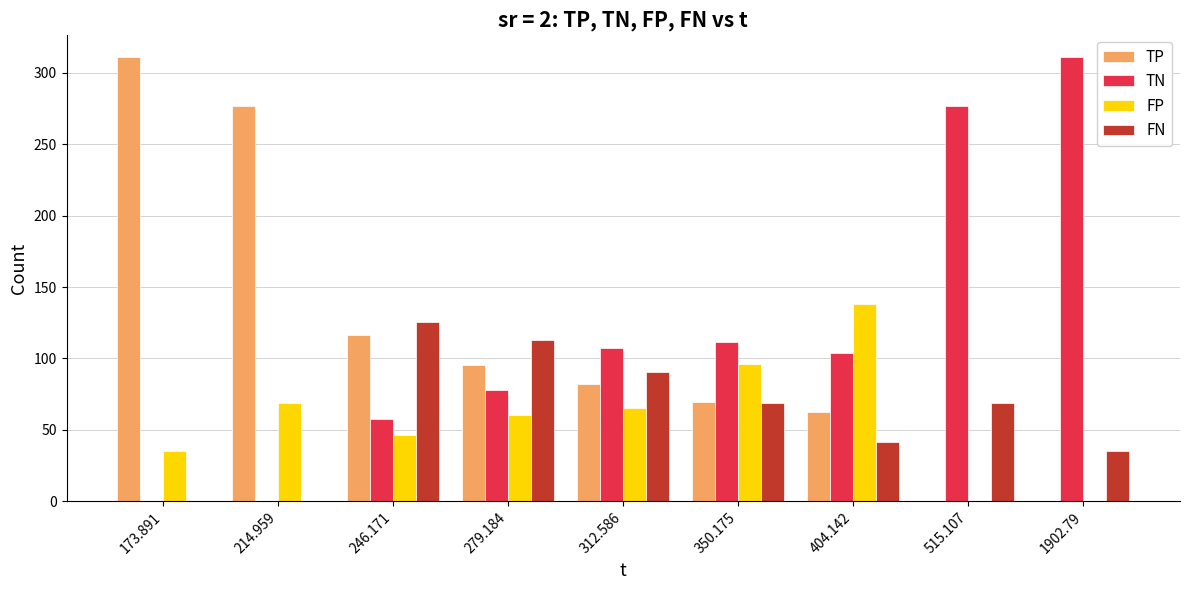

Are the bars grouped side by side (vs. stacked)?

Yes